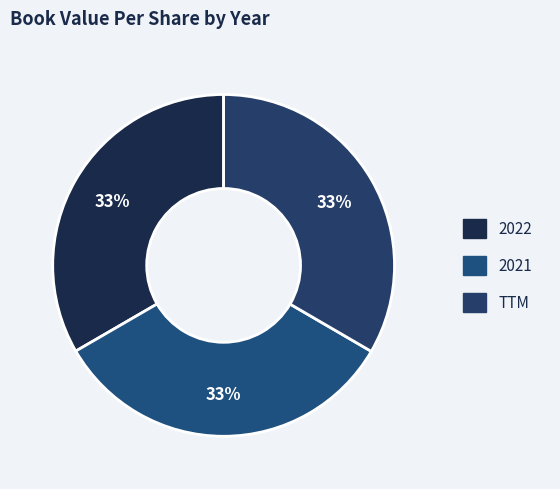

To the nearest percent, what portion does 2022 represent?

33%